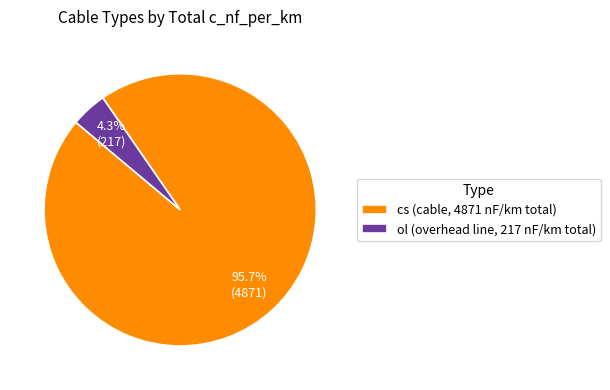

How many segments does this pie chart have?

2